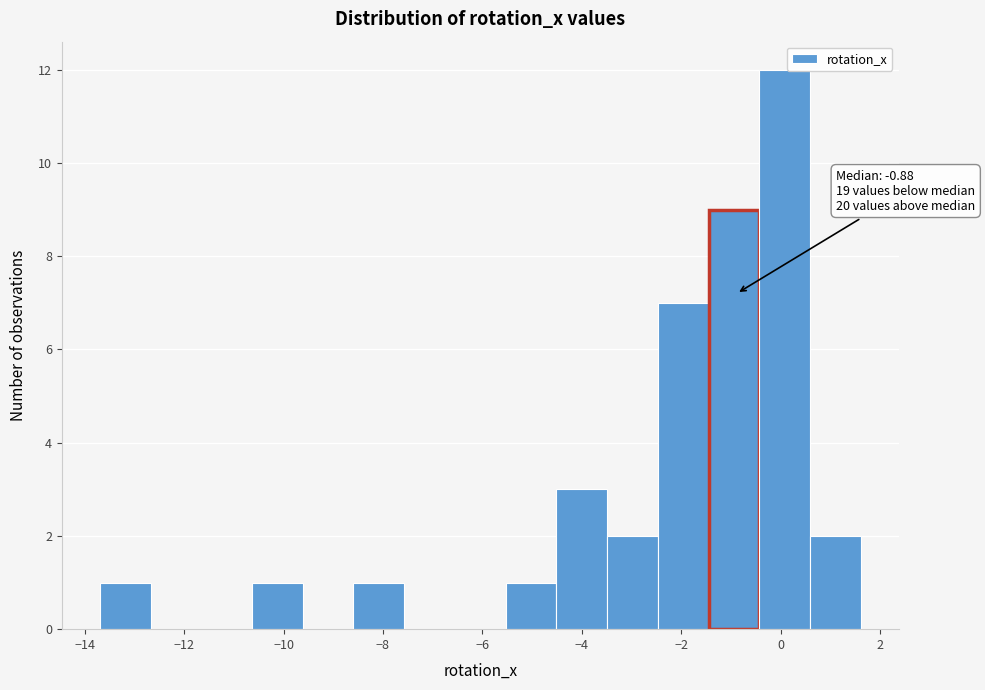

Over which range of the x-axis is the bar tallest?

-0.4 to 0.6